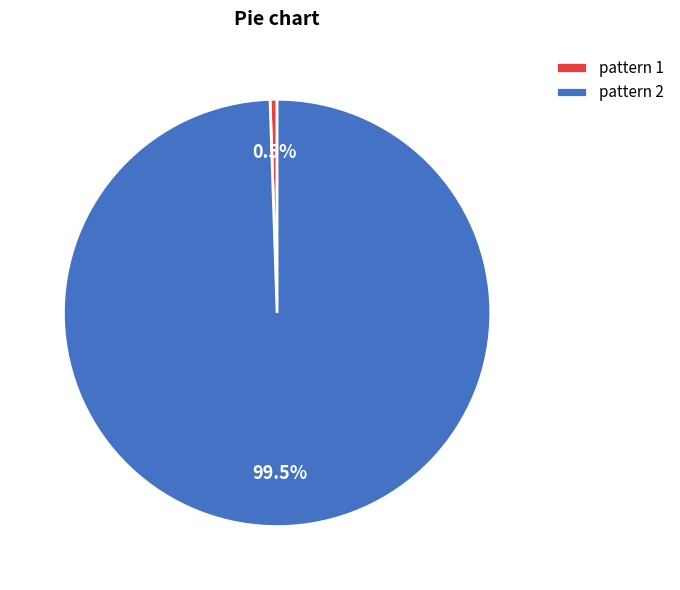

What percentage is NOT represented by pattern 2?

0.5%